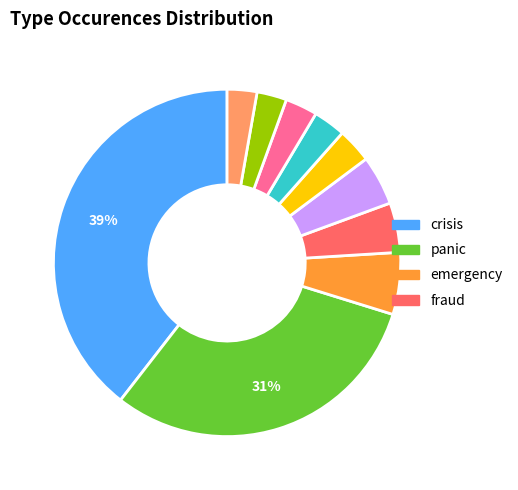

To the nearest percent, what is the average slice percentage?

10%